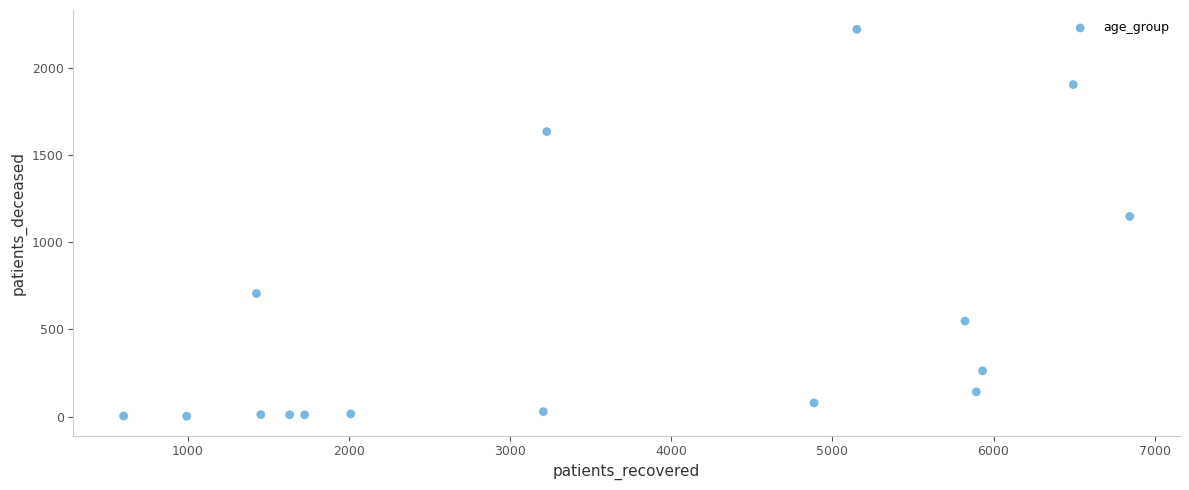

What Y value in the scatter plot is closest to 1112?

1149